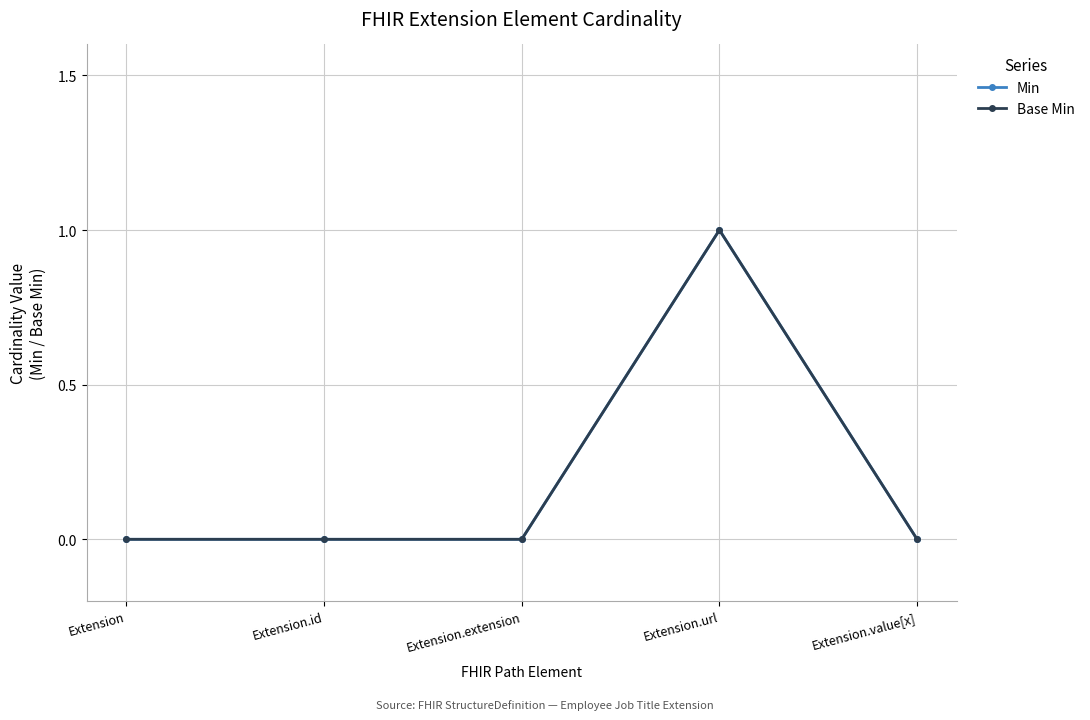

The value of Base Min at Extension.value[x] is 0. True or false?

True